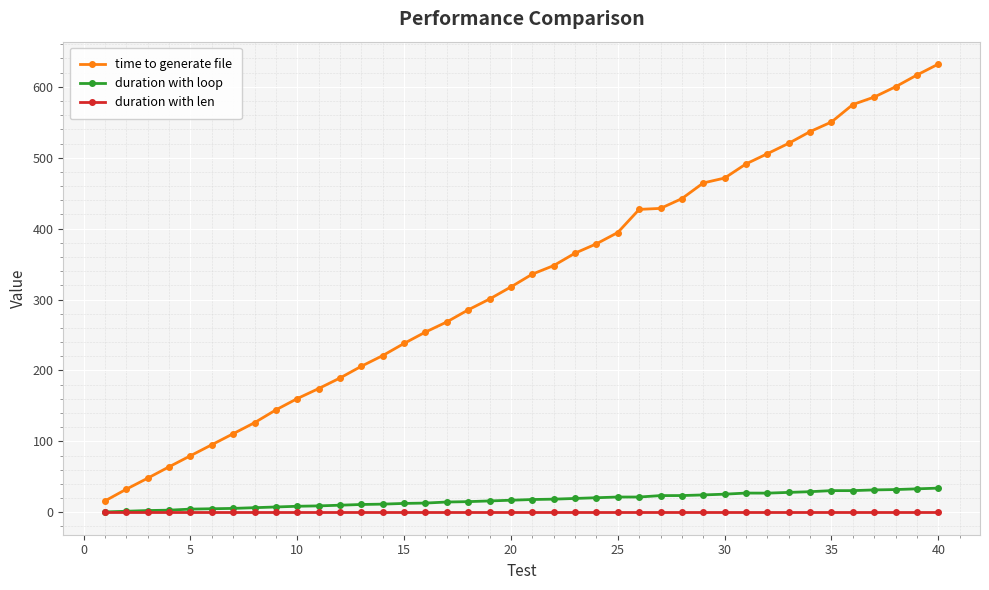

How many lines are shown in the chart?

3